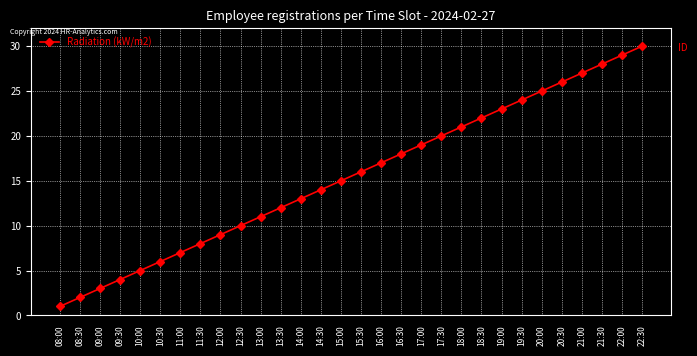

What is the label of the 27th point from the right?

09:30